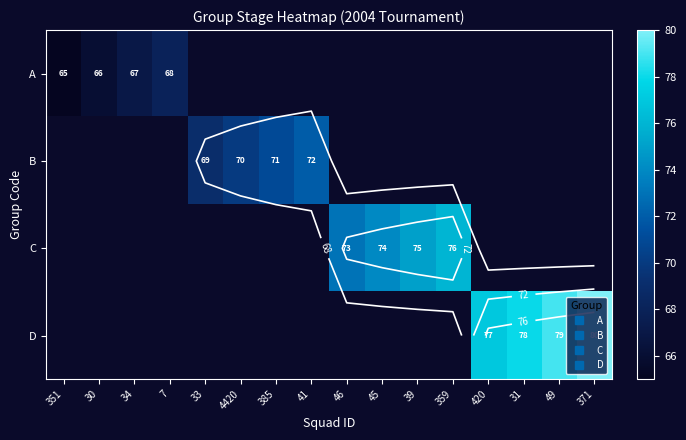

What is the highest value of the A series?

68.0